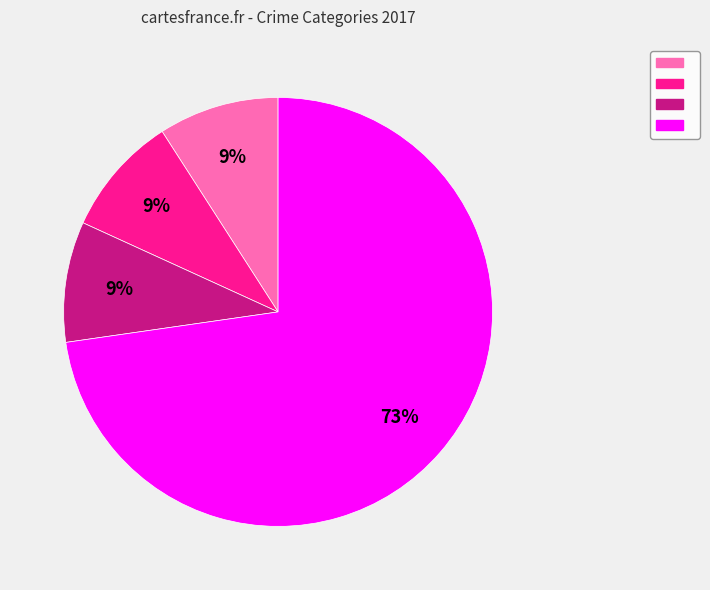

Does any single category account for the majority?

Yes